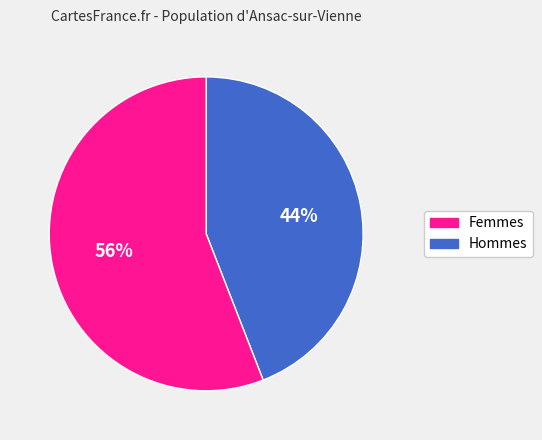

Is there any slice that represents more than half of the pie?

Yes